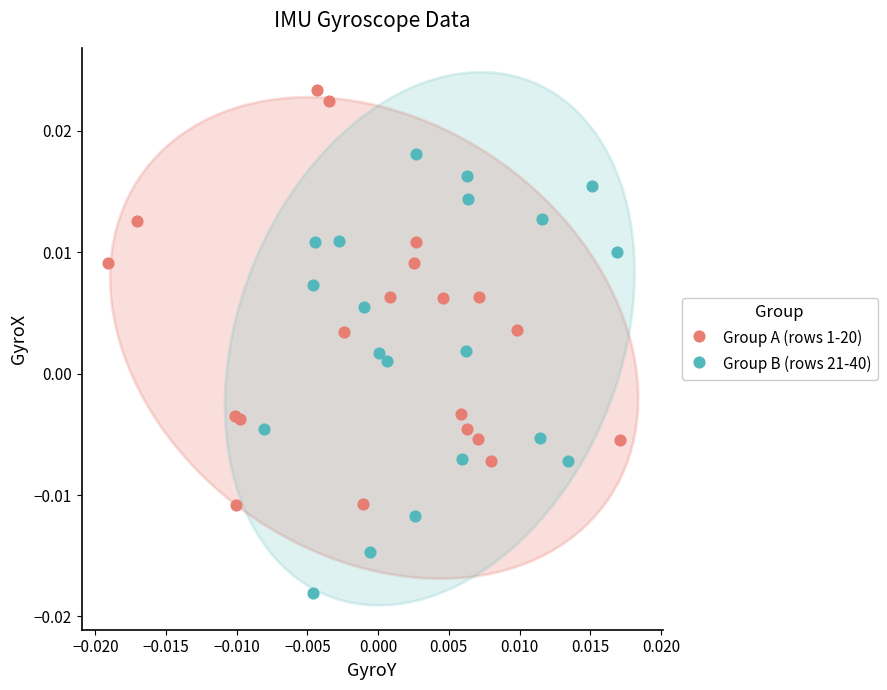

Which series has the largest Y range (max minus min)?

Group B (rows 21-40)